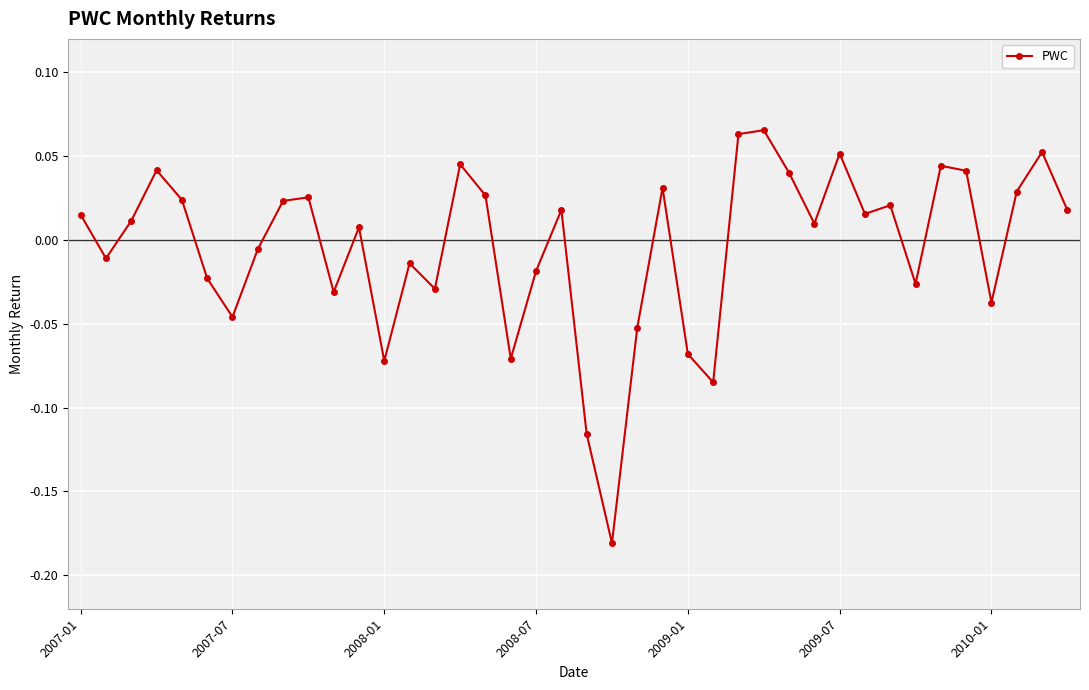

True or false: the data has more than 1 interior local peaks.

True